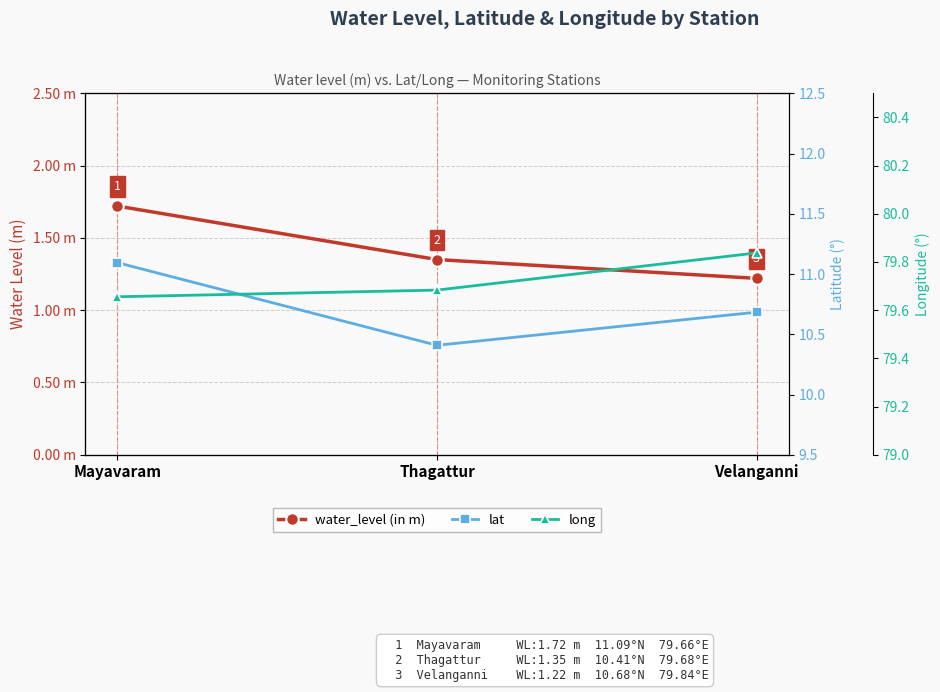

Reading left to right, list all the values displayed in this chart.

water_level (in m): Mayavaram=1.7	Thagattur=1.4	Velanganni=1.2
lat: Mayavaram=11.1	Thagattur=10.4	Velanganni=10.7
long: Mayavaram=79.7	Thagattur=79.7	Velanganni=79.8